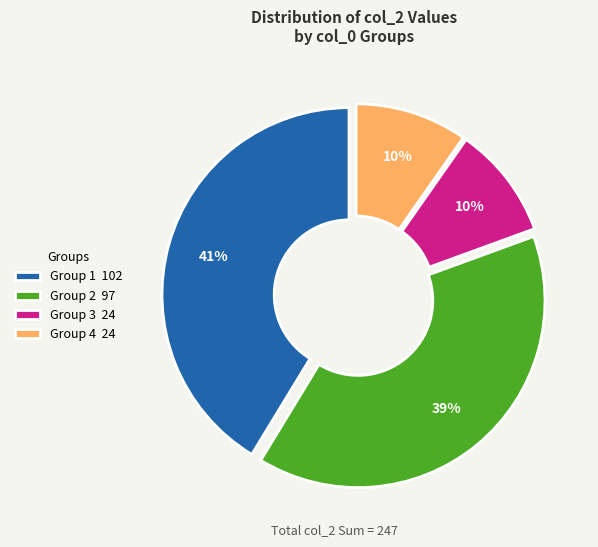

Is Group 3 24 the majority of the pie?

No